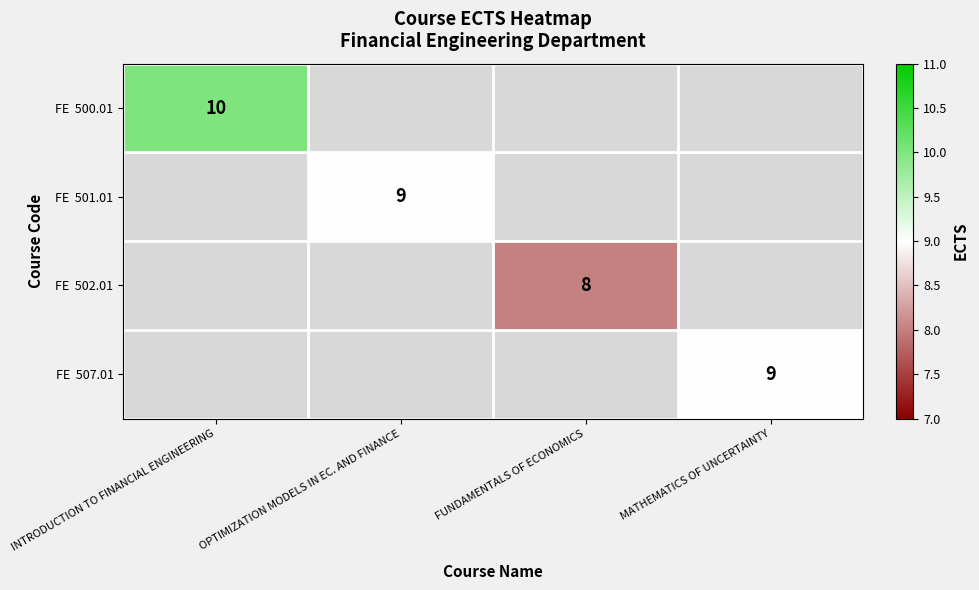

What is the smallest value displayed?

8.0